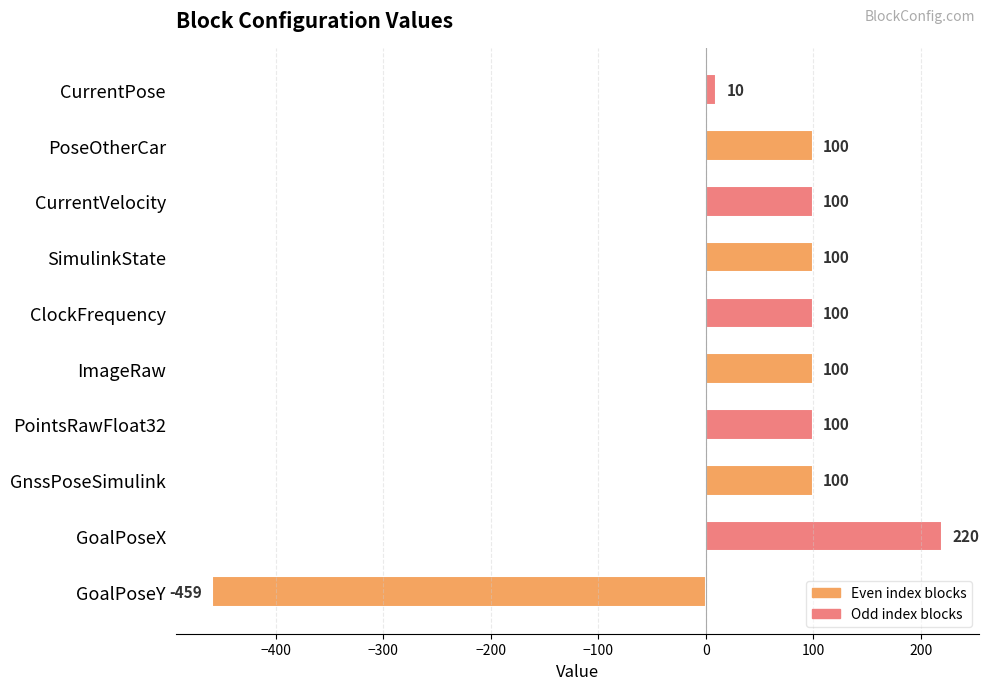

What is the change in value from GnssPoseSimulink to CurrentPose?

-90